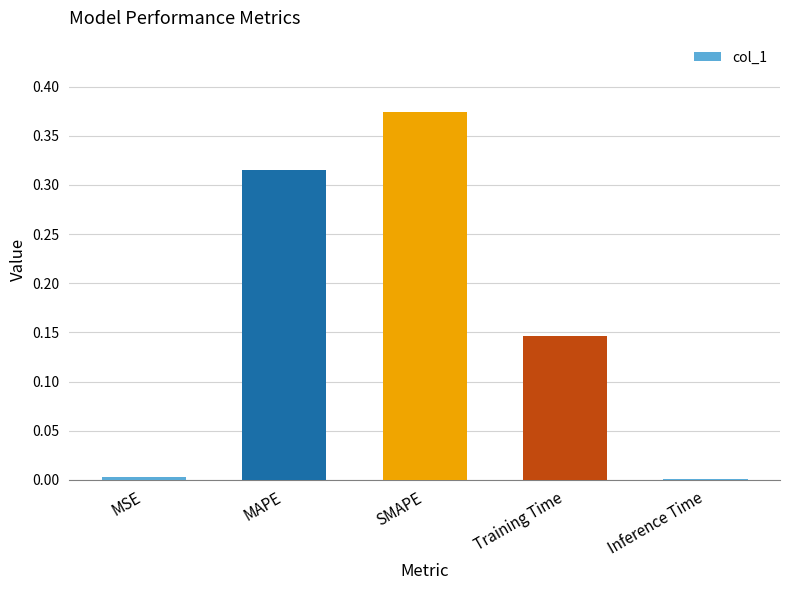

What is the average value?

0.2